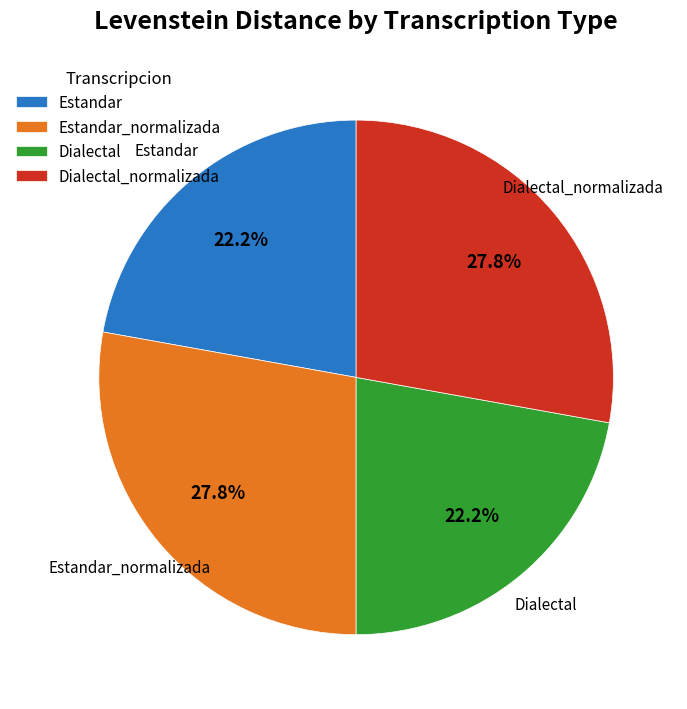

Does Dialectal account for over 50% of the chart?

No